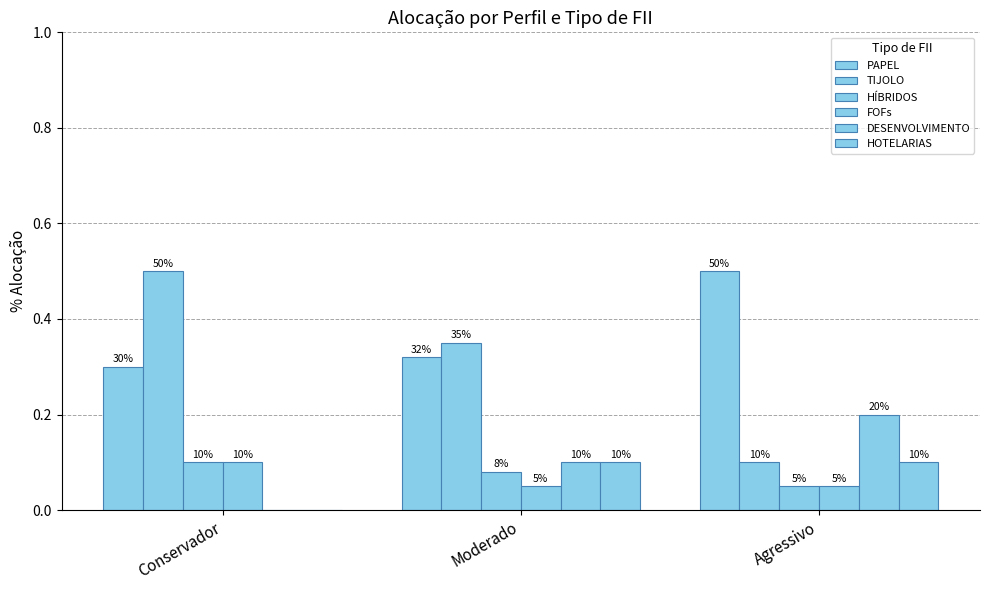

Count the HOTELARIAS values in the range 0 to 1.

3